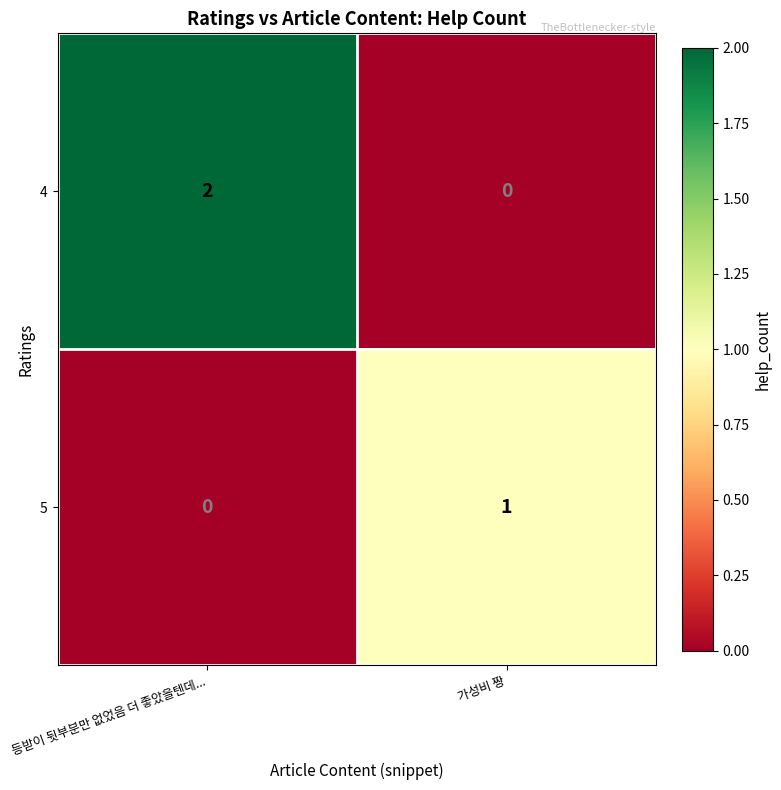

At 가성비 짱, list the series in order from largest to smallest.

5, 4